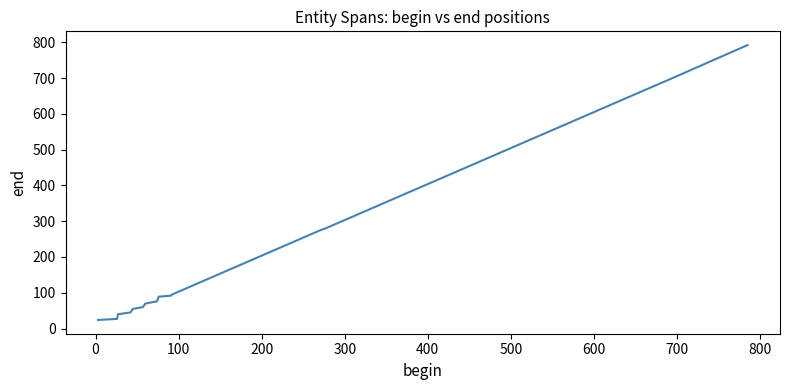

What is the smallest value displayed?

24